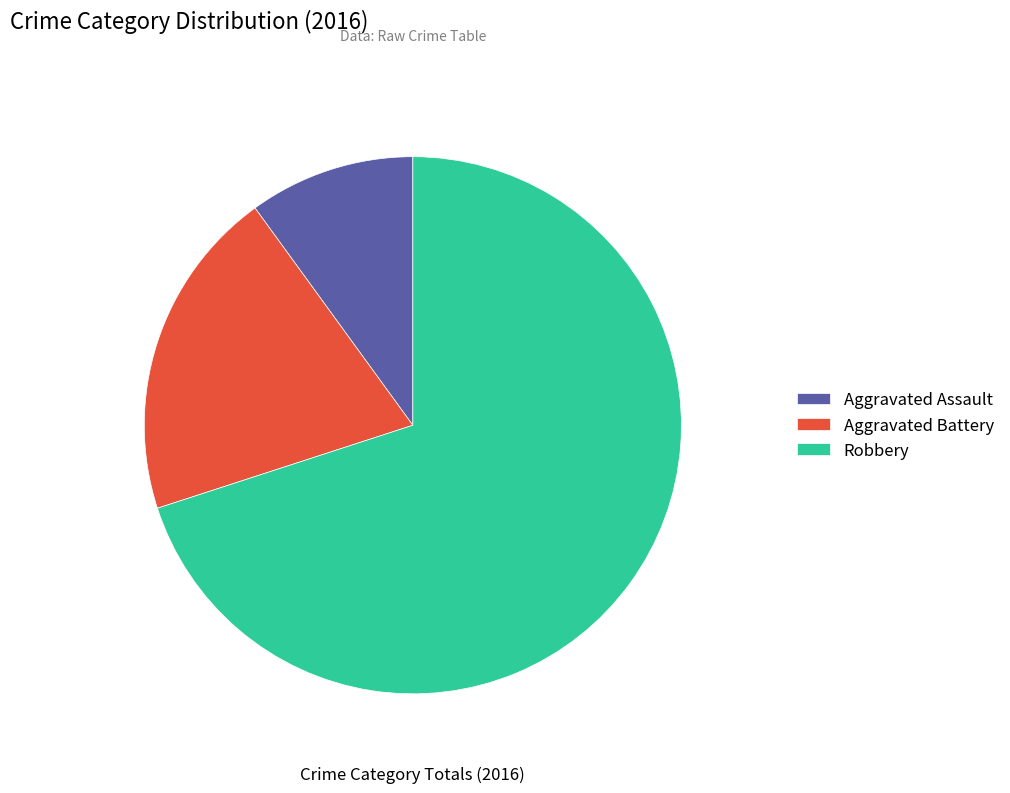

How much of the chart is everything except Aggravated Battery?

80.0%